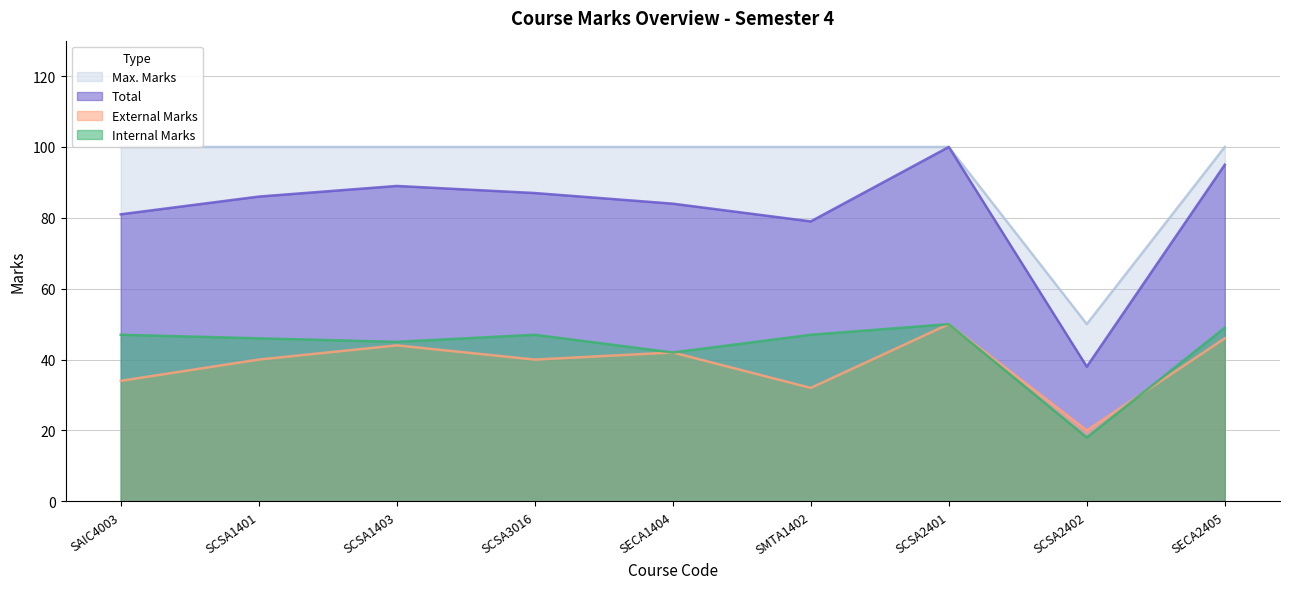

Reading left to right, what are all the values shown in this chart?

Internal Marks: SAIC4003=47	SCSA1401=46	SCSA1403=45	SCSA3016=47	SECA1404=42	SMTA1402=47	SCSA2401=50	SCSA2402=18	SECA2405=49
External Marks: SAIC4003=34	SCSA1401=40	SCSA1403=44	SCSA3016=40	SECA1404=42	SMTA1402=32	SCSA2401=50	SCSA2402=20	SECA2405=46
Total: SAIC4003=81	SCSA1401=86	SCSA1403=89	SCSA3016=87	SECA1404=84	SMTA1402=79	SCSA2401=100	SCSA2402=38	SECA2405=95
Max. Marks: SAIC4003=100	SCSA1401=100	SCSA1403=100	SCSA3016=100	SECA1404=100	SMTA1402=100	SCSA2401=100	SCSA2402=50	SECA2405=100